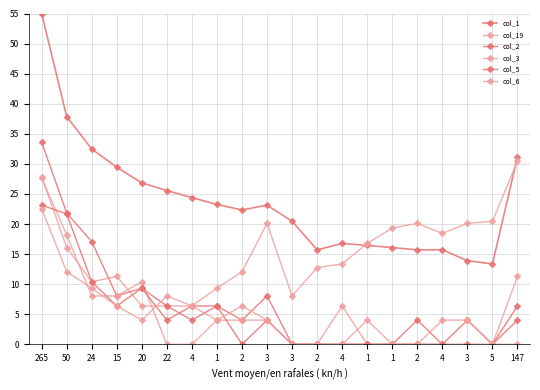

Does the chart have visible grid lines?

Yes